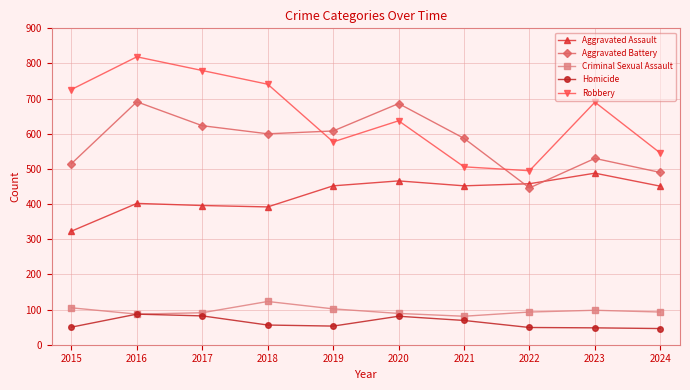

The value of Homicide at 2018 is 96. True or false?

False